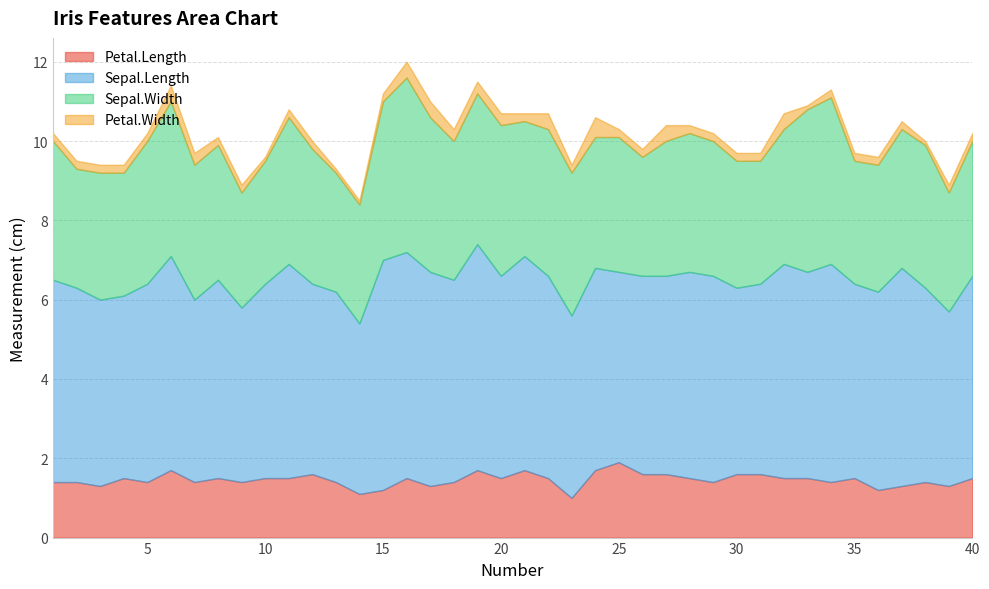

What is the lowest value of the Sepal.Length series?

4.3